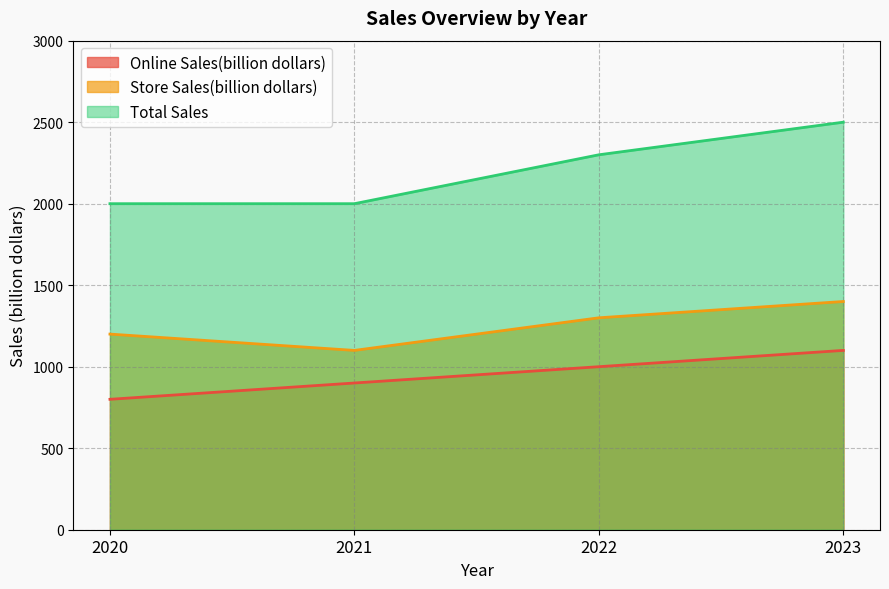

How many lines are shown in the chart?

3